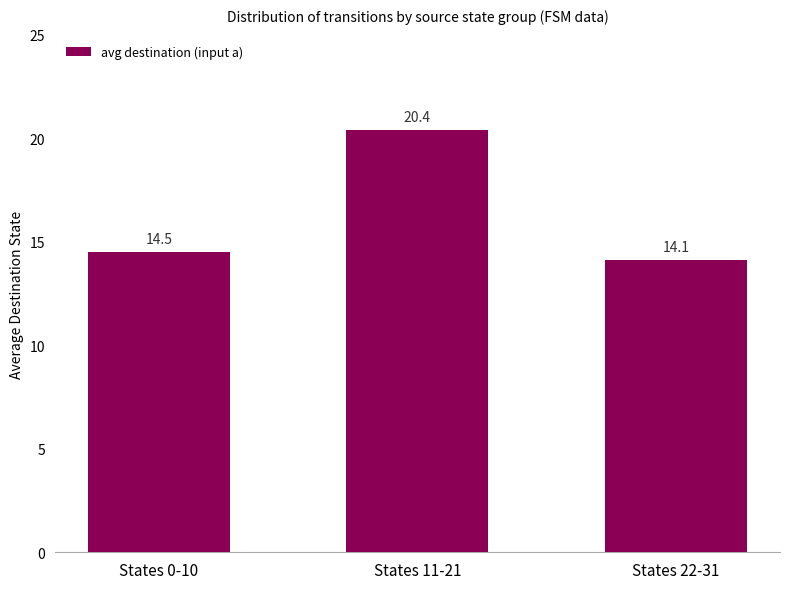

Between States 22-31 and States 11-21, which is larger?

States 11-21